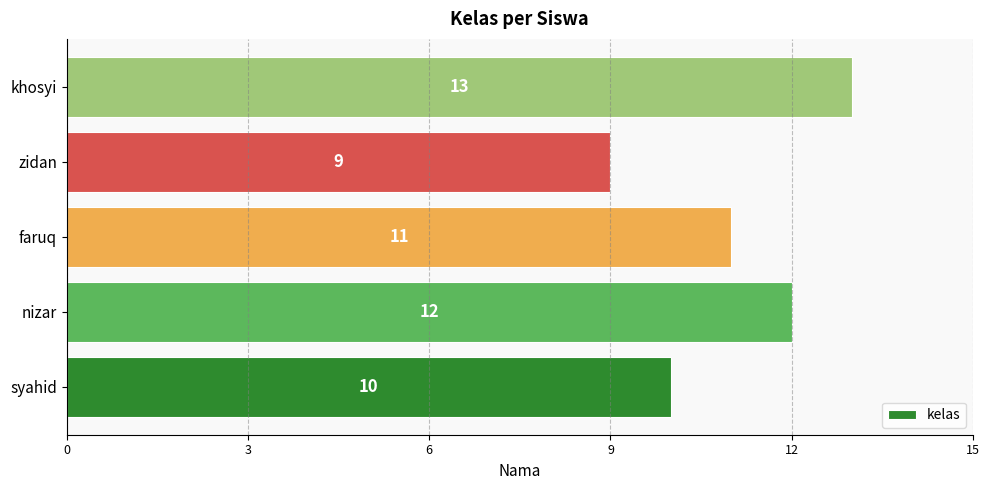

The chart shows a value of 13 at khosyi. True or false?

True